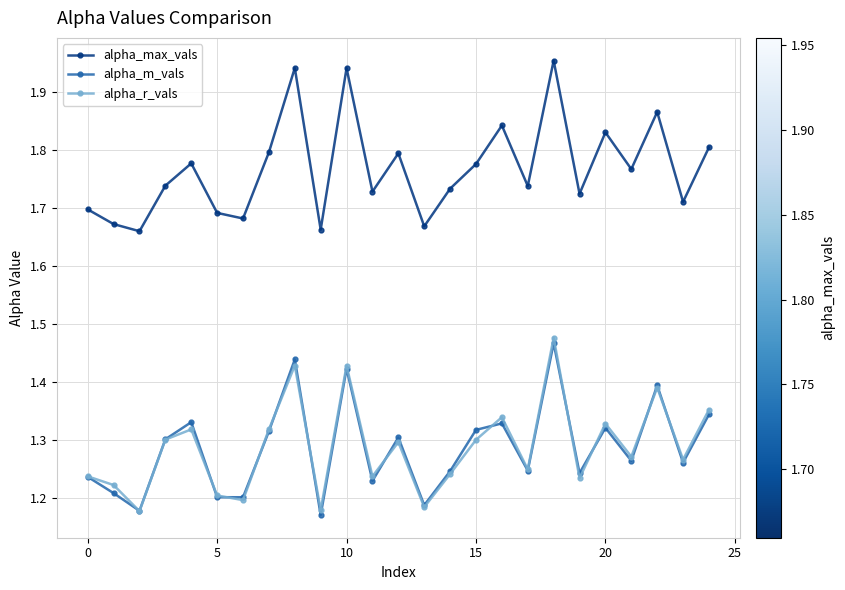

How many alpha_max_vals values are between 1 and 2?

25